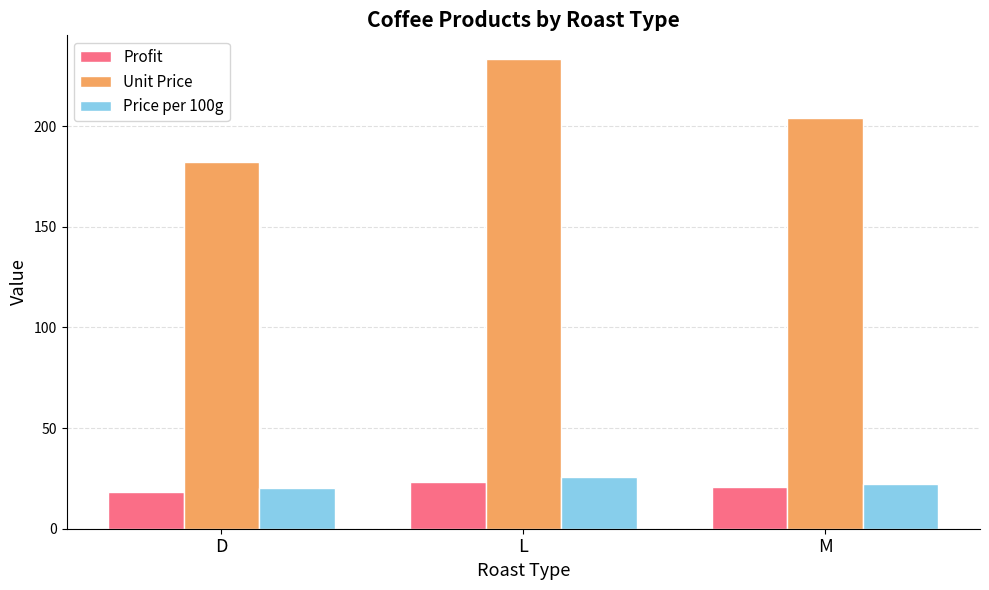

What is the spread (max minus min) of values at D?

163.7